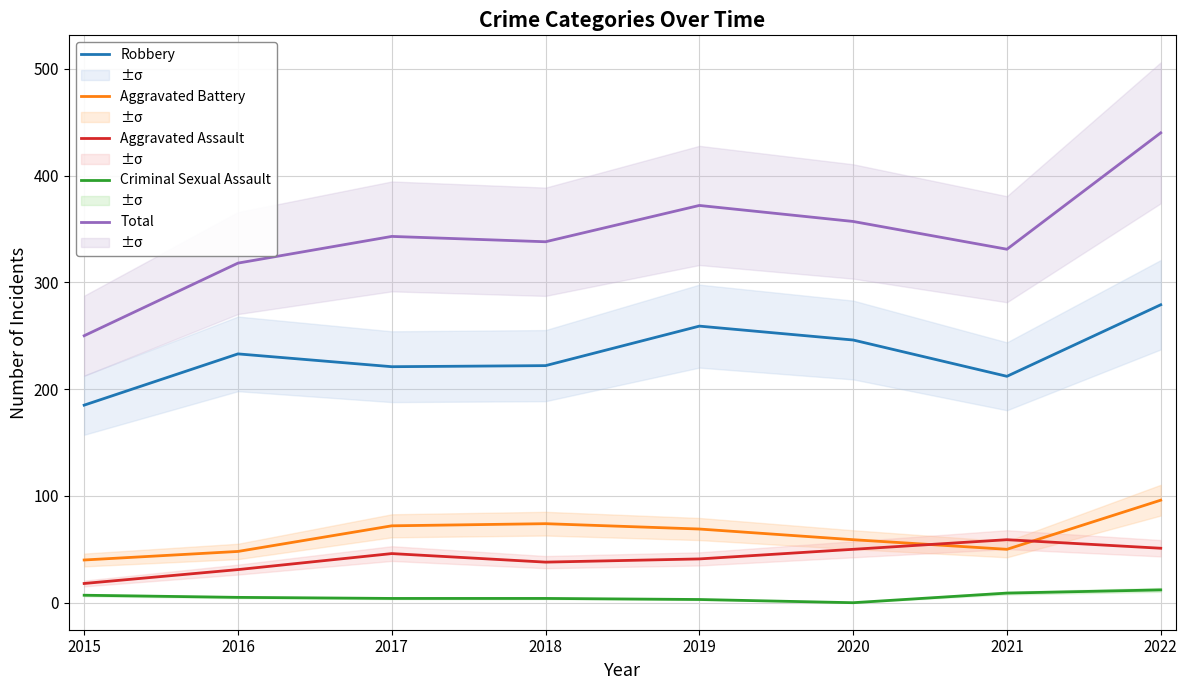

Which label corresponds to the largest value in the chart?

2022